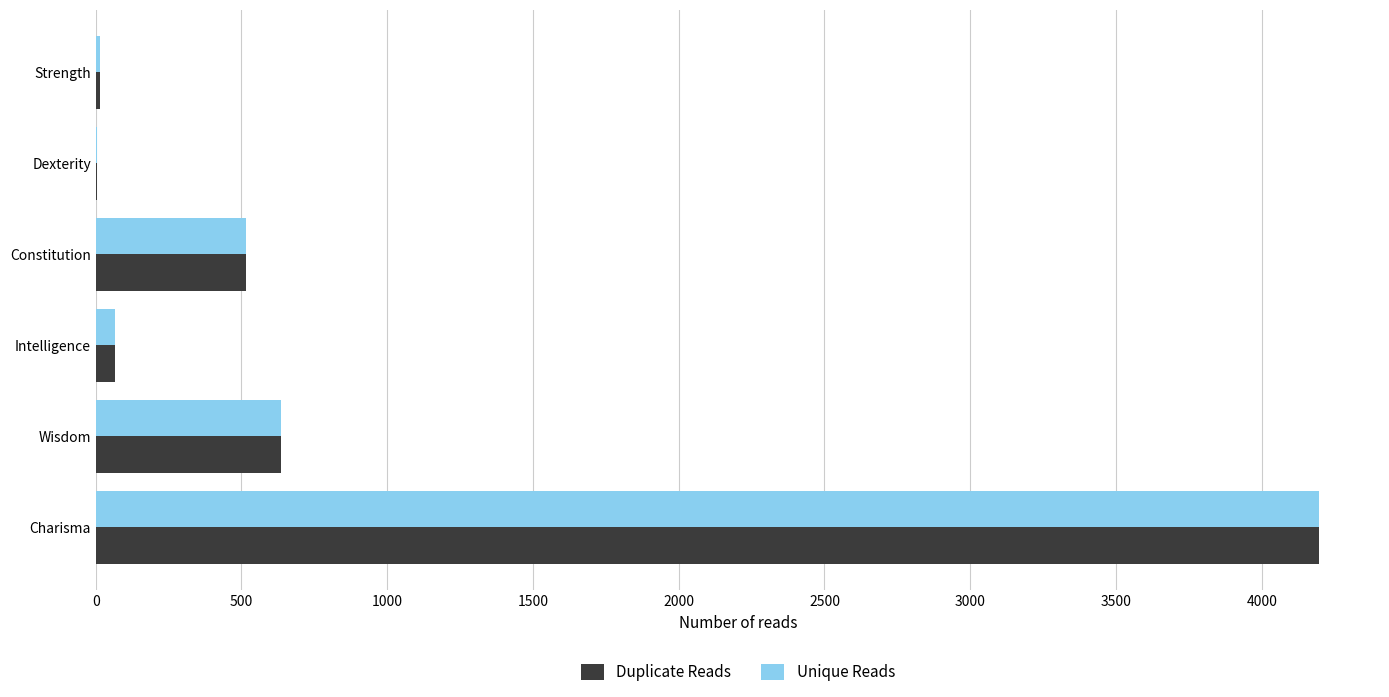

Which category has the highest value in the Duplicate Reads series?

Charisma